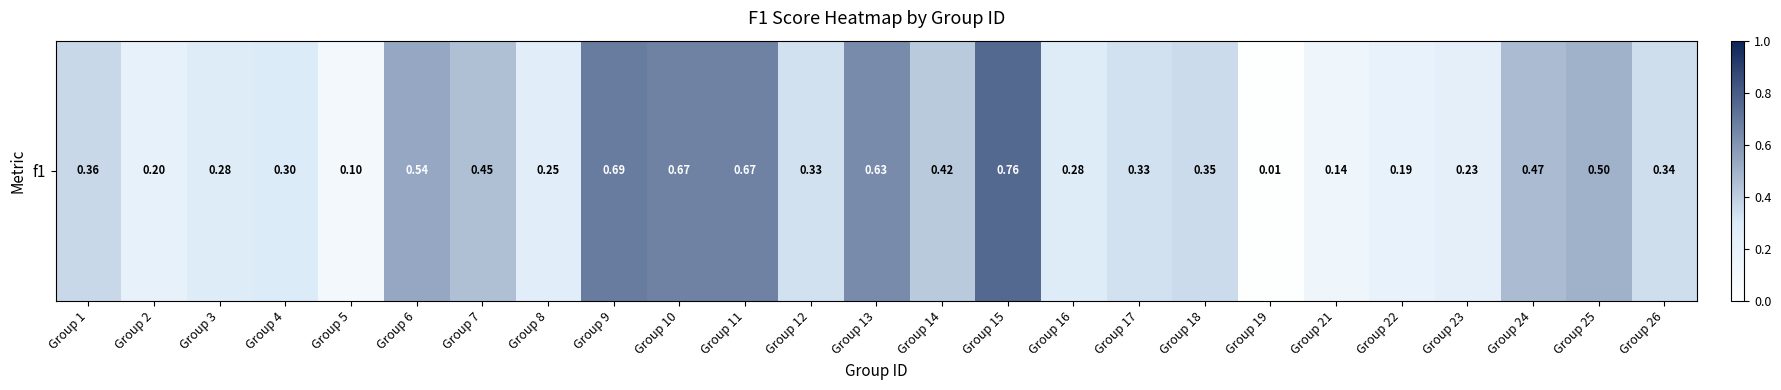

Reading left to right, what are all the values shown in this chart?

0.4	0.2	0.3	0.3	0.1	0.5	0.5	0.3	0.7	0.7	0.7	0.3	0.6	0.4	0.8	0.3	0.3	0.4	0.0	0.1	0.2	0.2	0.5	0.5	0.3